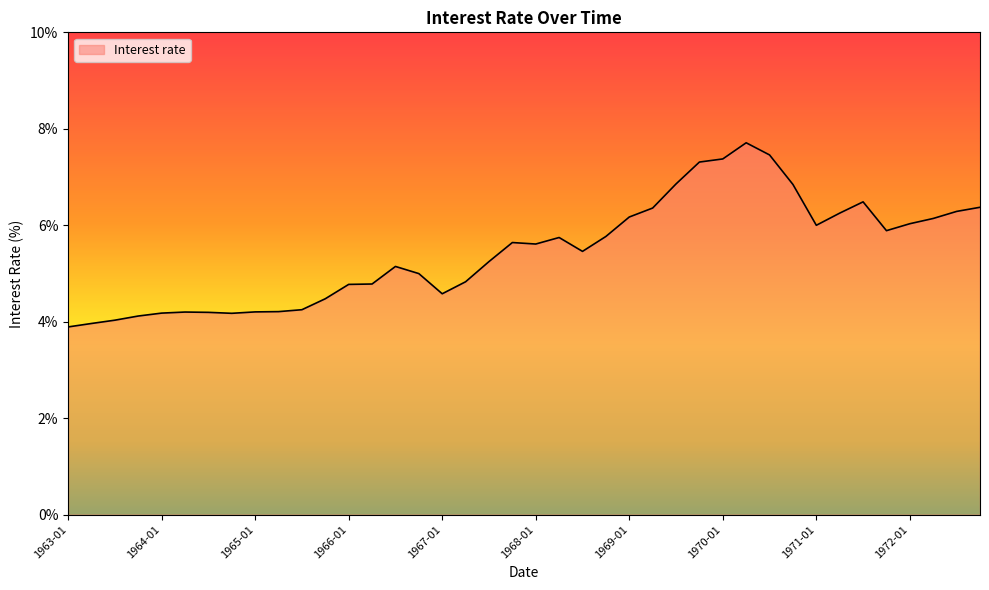

What is the minimum value shown in the chart?

3.9